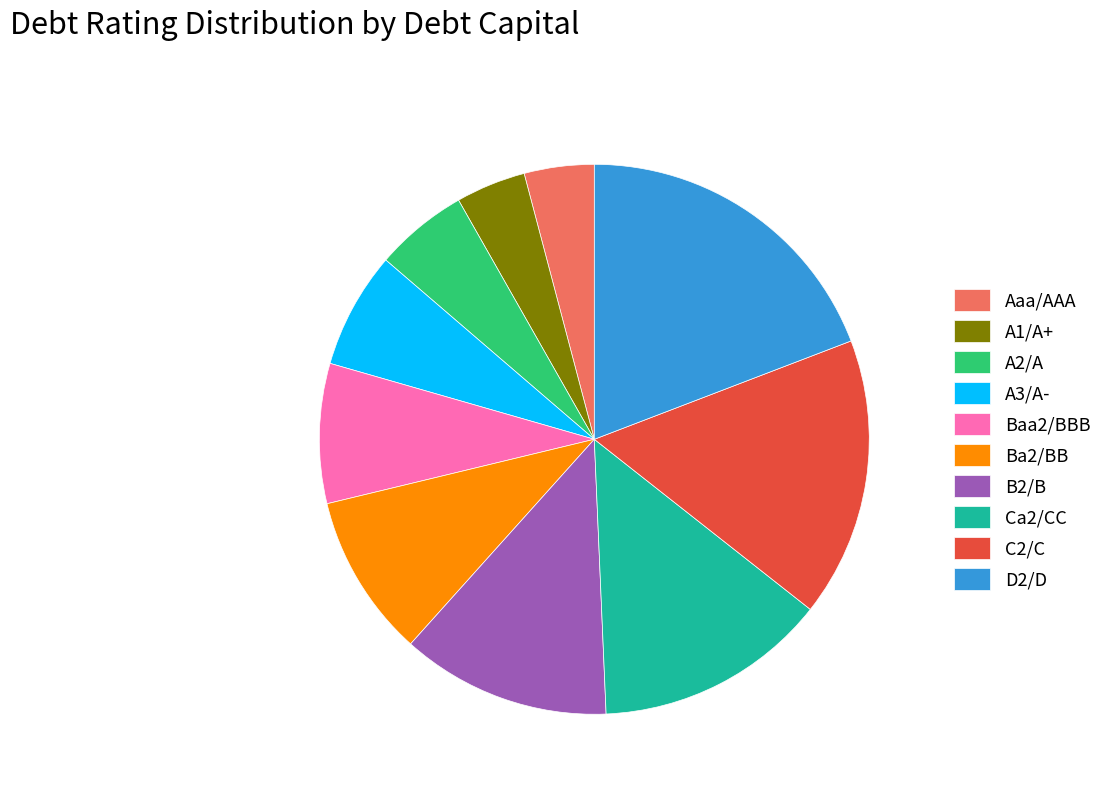

Is the sum of B2/B and C2/C greater than half?

No